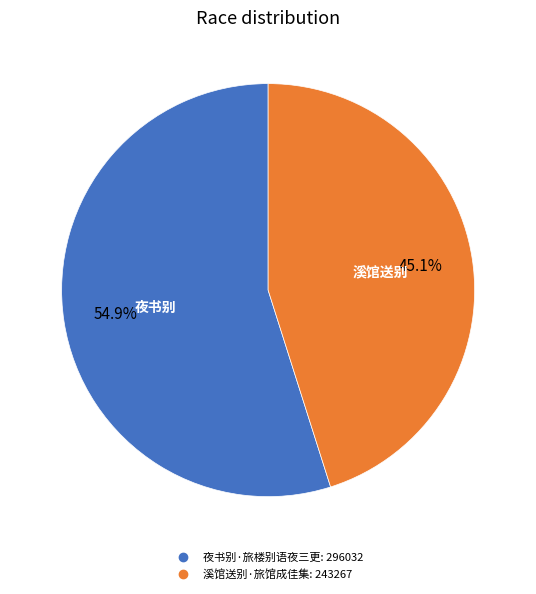

To the nearest percent, what is the difference between the largest and smallest slice percentages?

10%